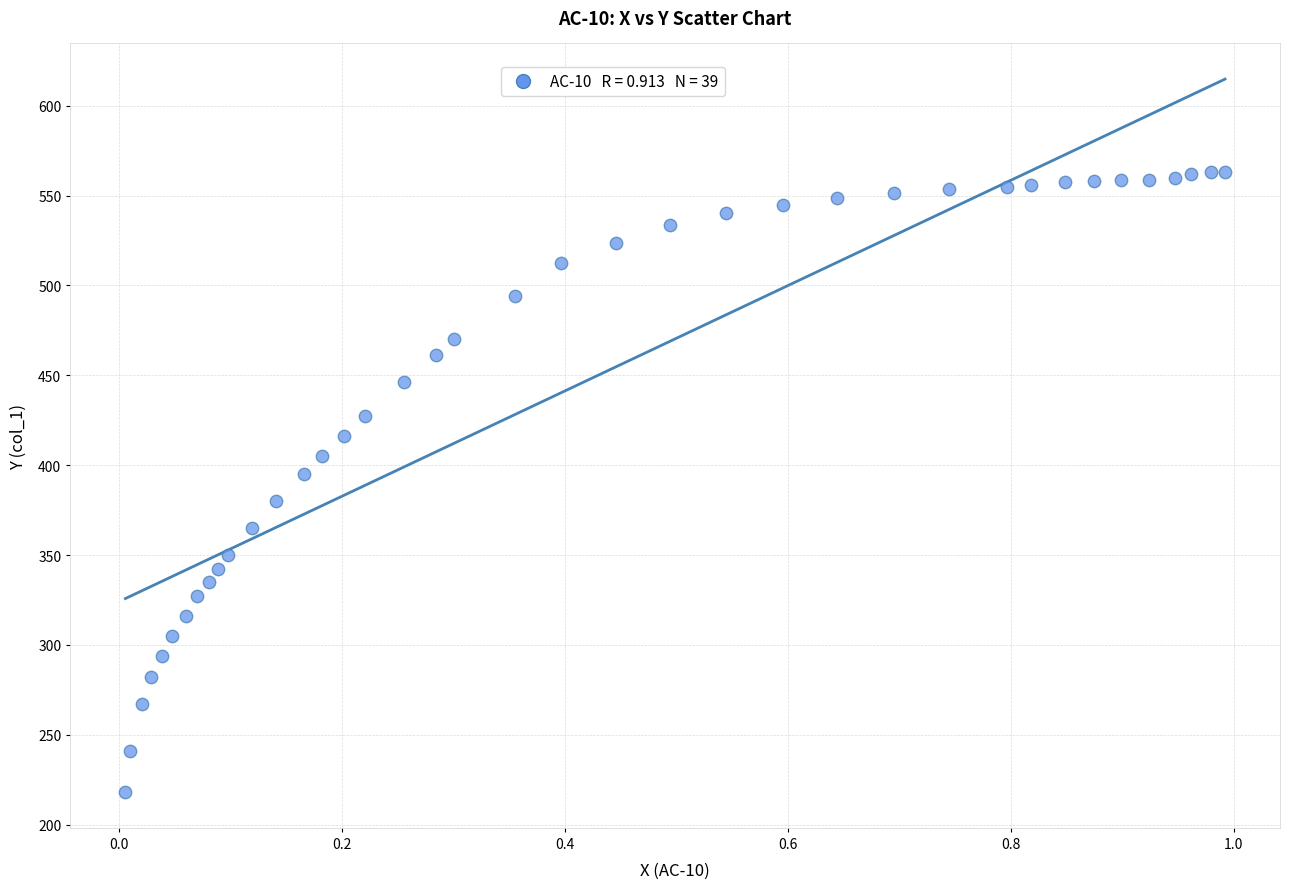

What Y value in the scatter plot is closest to 390?

395.2